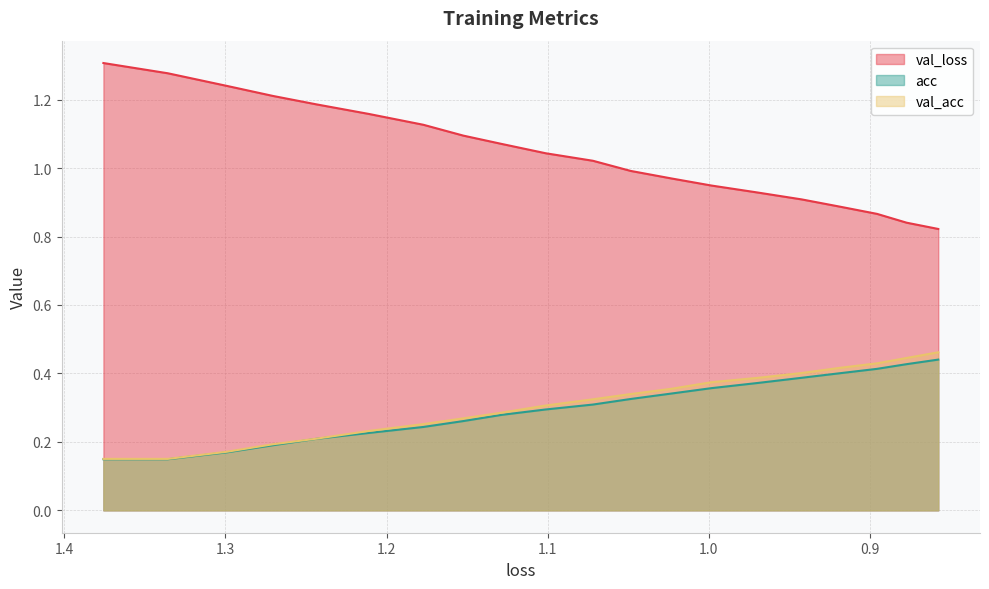

How many categories are shown in the chart?

20